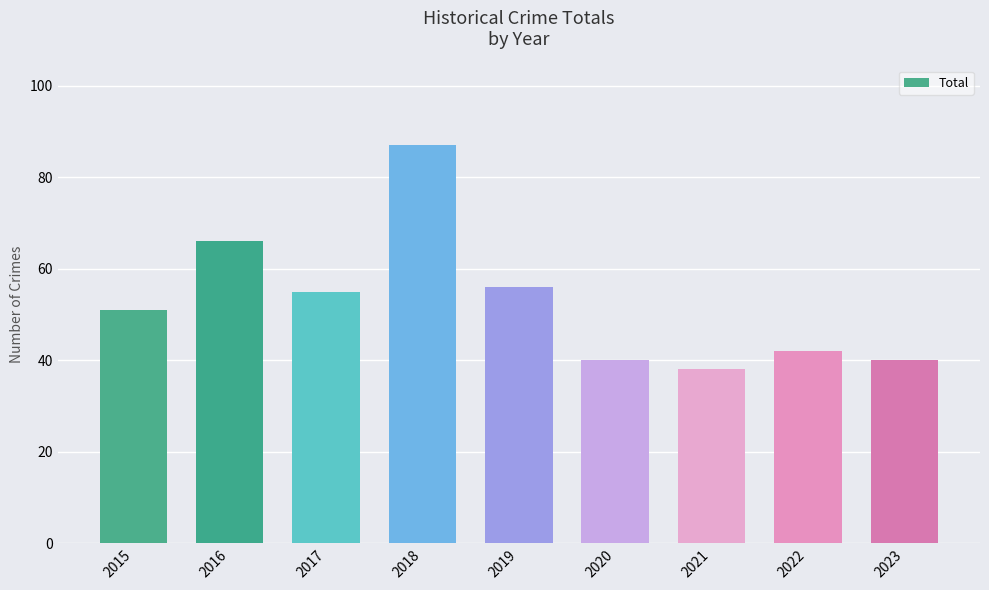

Which has a higher value, 2022 or 2015?

2015